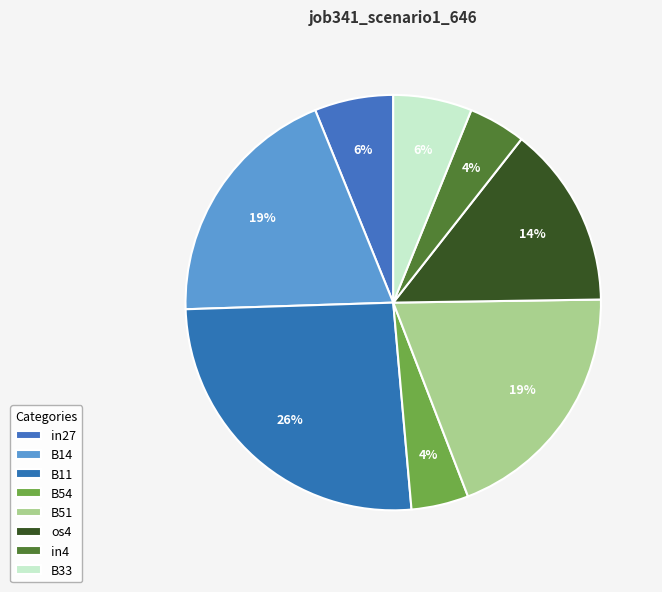

To the nearest percent, what is the average slice percentage?

12%